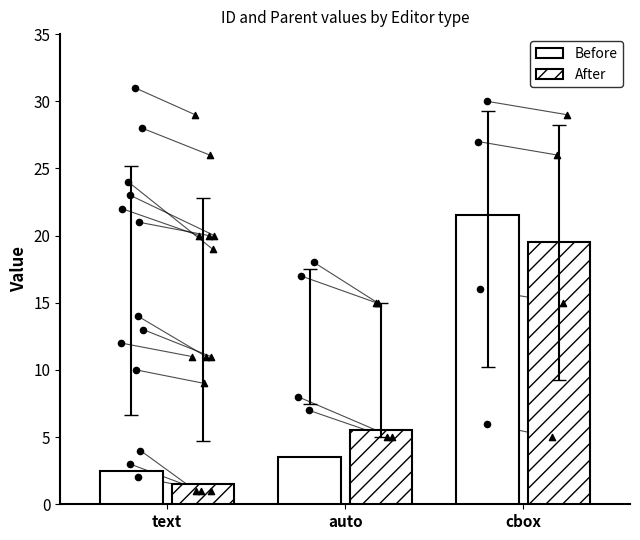

Which series has the largest total across all categories?

Before